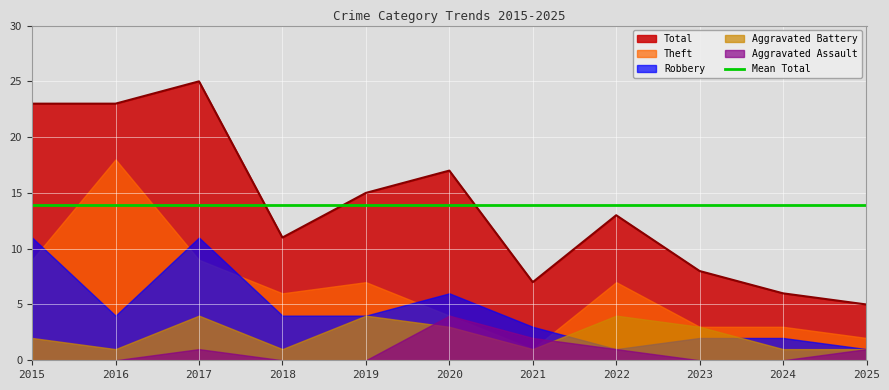

True or false: Robbery and Aggravated Assault intersect in this chart.

False